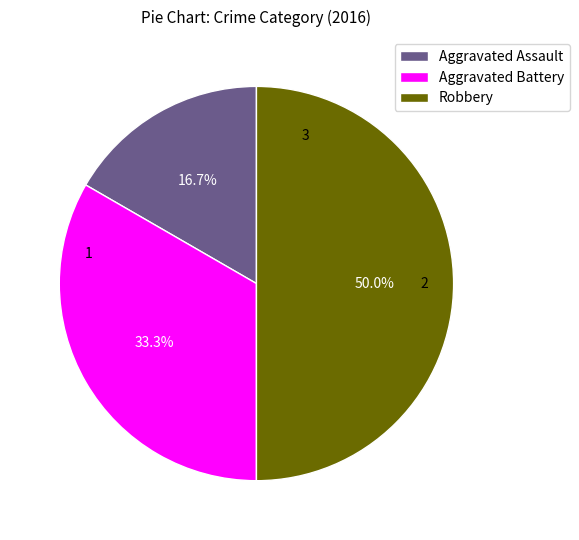

To the nearest percent, what is the combined percentage of Robbery and Aggravated Assault?

67%